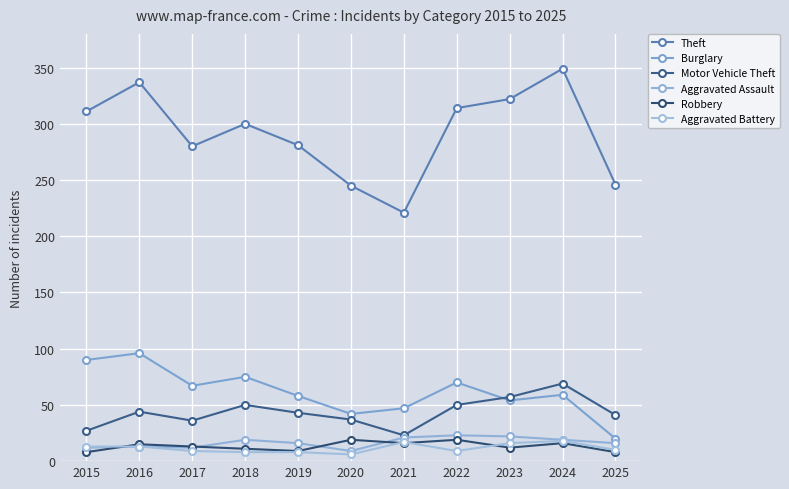

How many lines are shown in the chart?

6